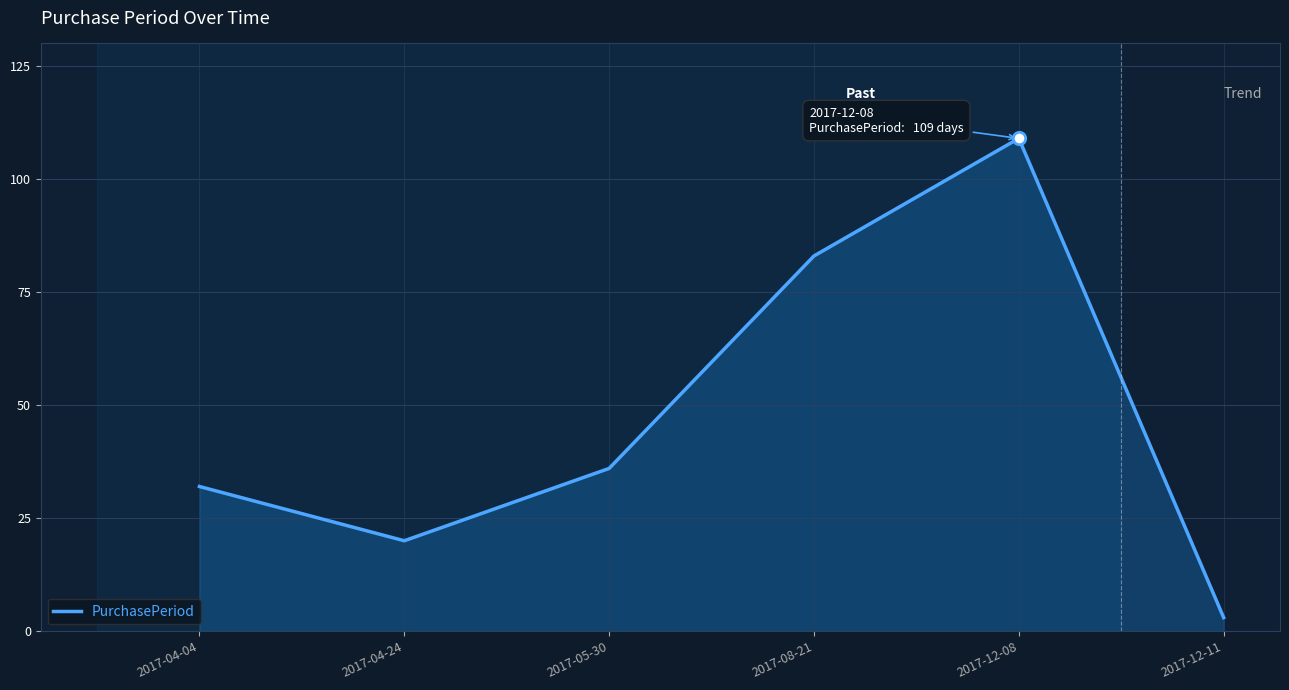

What is the change in value from 2017-05-30 to 2017-08-21?

+47